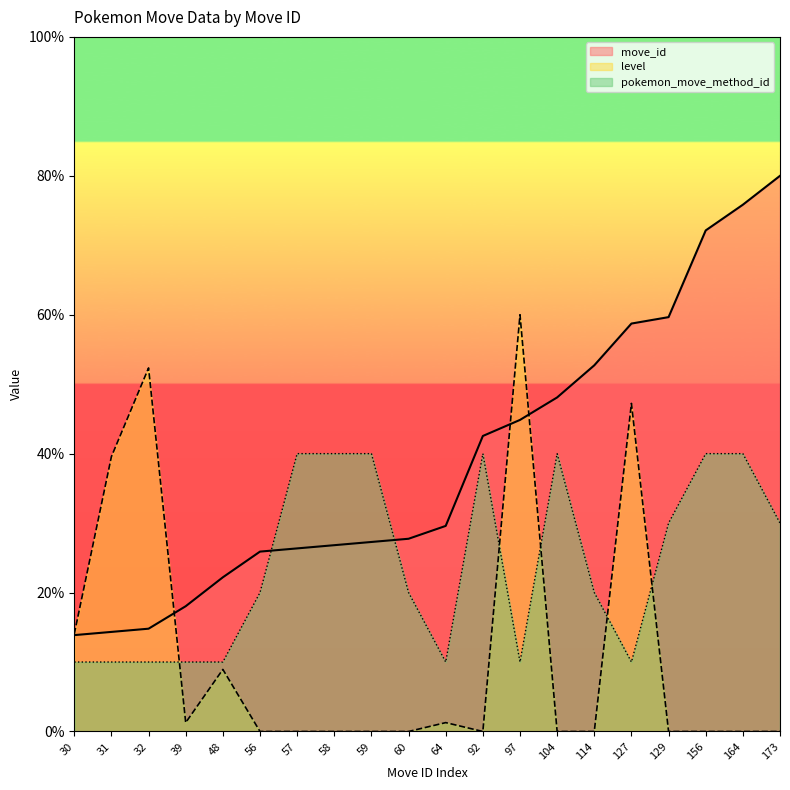

List the labels in order of pokemon_move_method_id value, smallest first.

30, 31, 32, 39, 48, 64, 97, 127, 56, 60, 114, 129, 173, 57, 58, 59, 92, 104, 156, 164